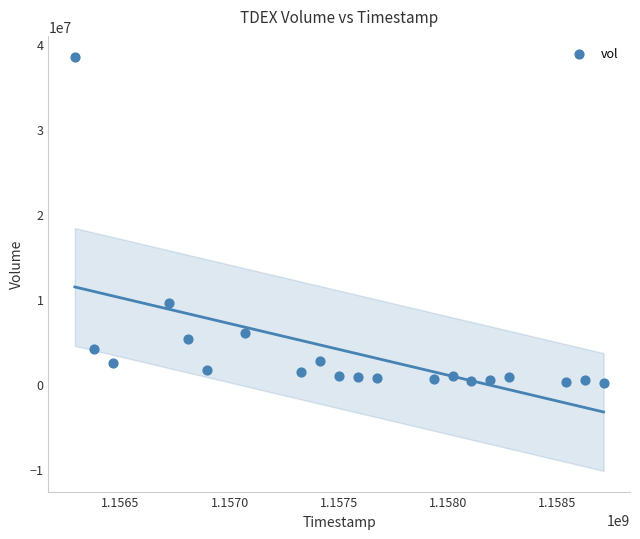

What is the range of X values (max minus min)?

2419200